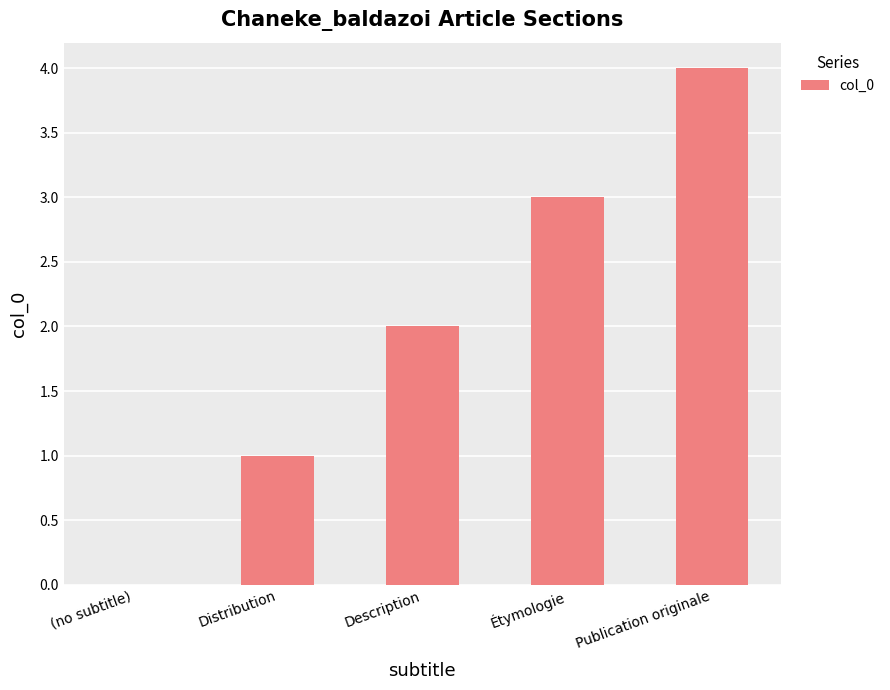

What is the sum of the values at Étymologie and (no subtitle)?

3